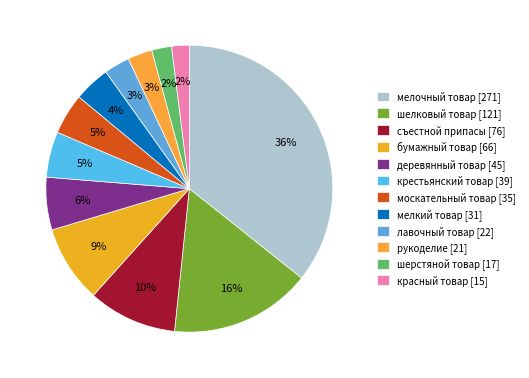

How many slices are in this pie chart?

12